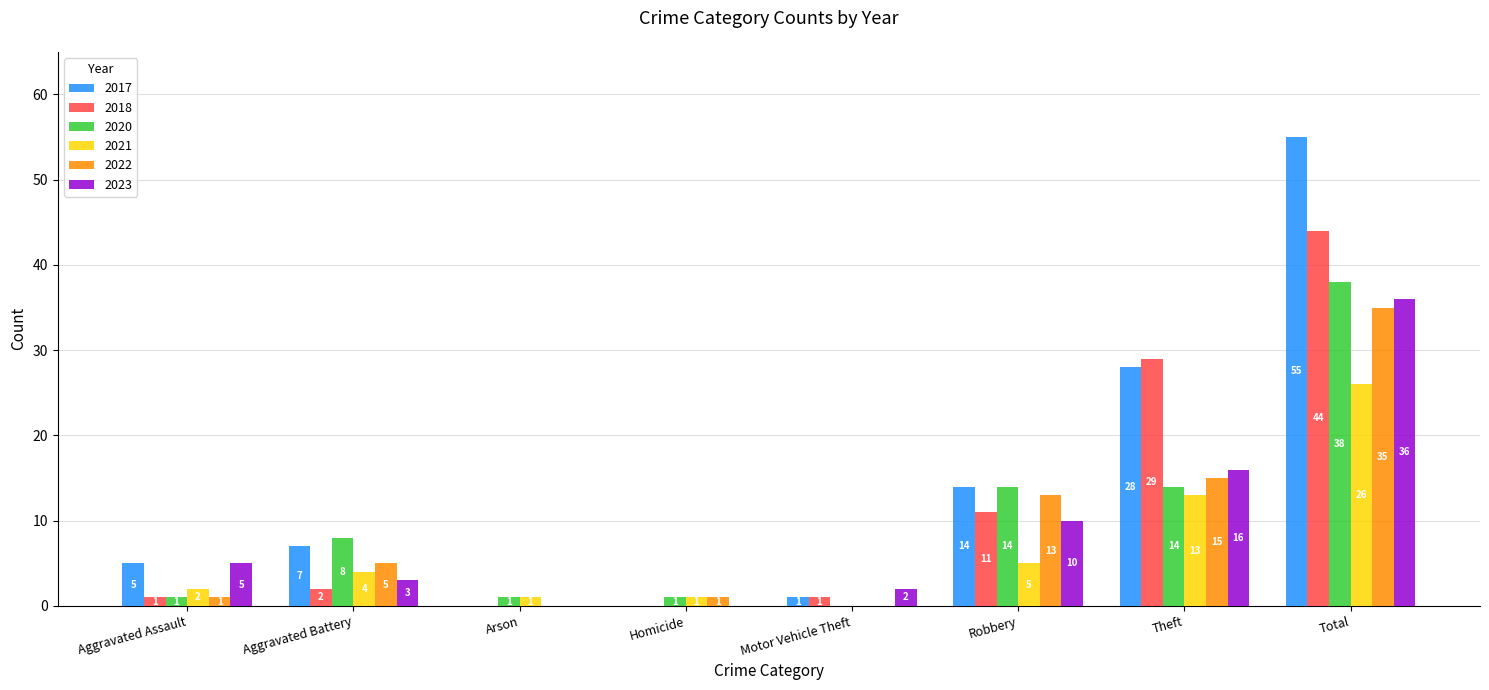

Which label corresponds to the largest value in the chart?

Total